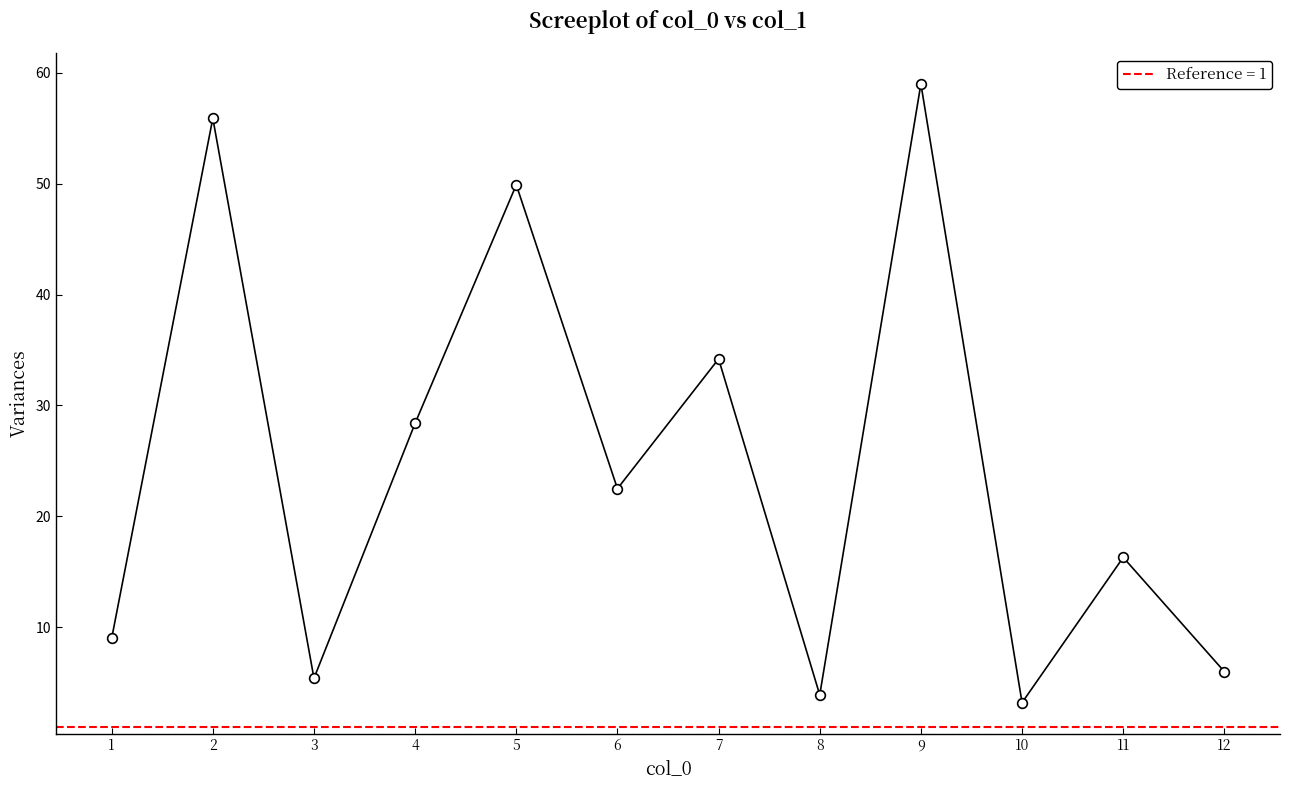

At which category does the chart reach its minimum across all series?

10